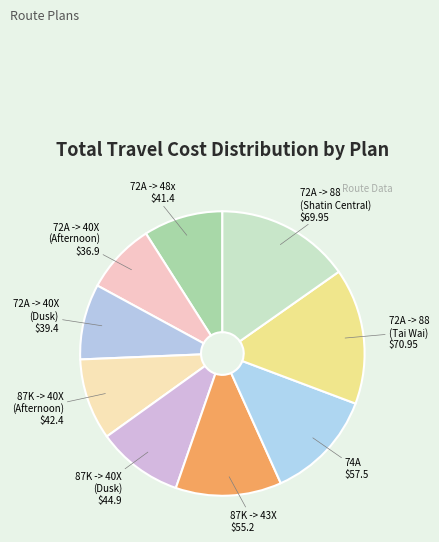

Rank the categories by value from highest to lowest.

72A -> 88 (Tai Wai), 72A -> 88 (Shatin Central), 74A, 87K -> 43X, 87K -> 40X (Dusk), 87K -> 40X (Afternoon), 72A -> 48x, 72A -> 40X (Dusk), 72A -> 40X (Afternoon)